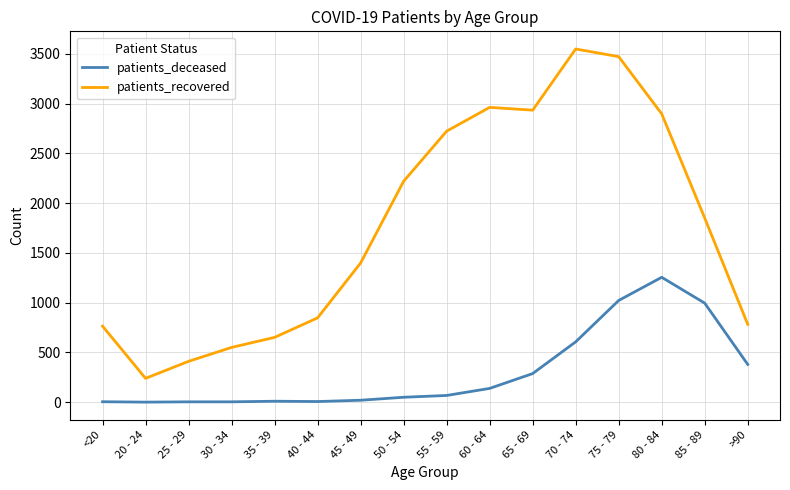

Which series has the largest range (max minus min)?

patients_recovered